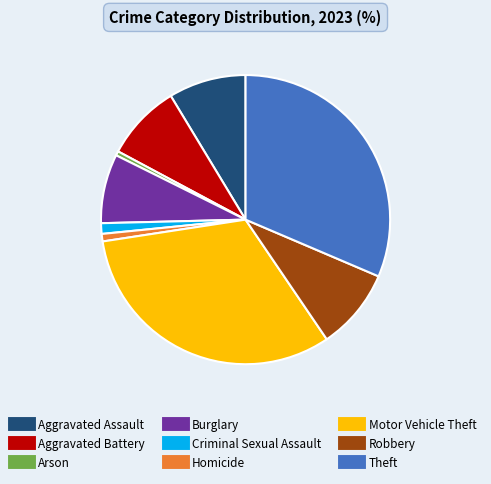

The Aggravated Battery slice represents 14% of the pie. True or false?

False